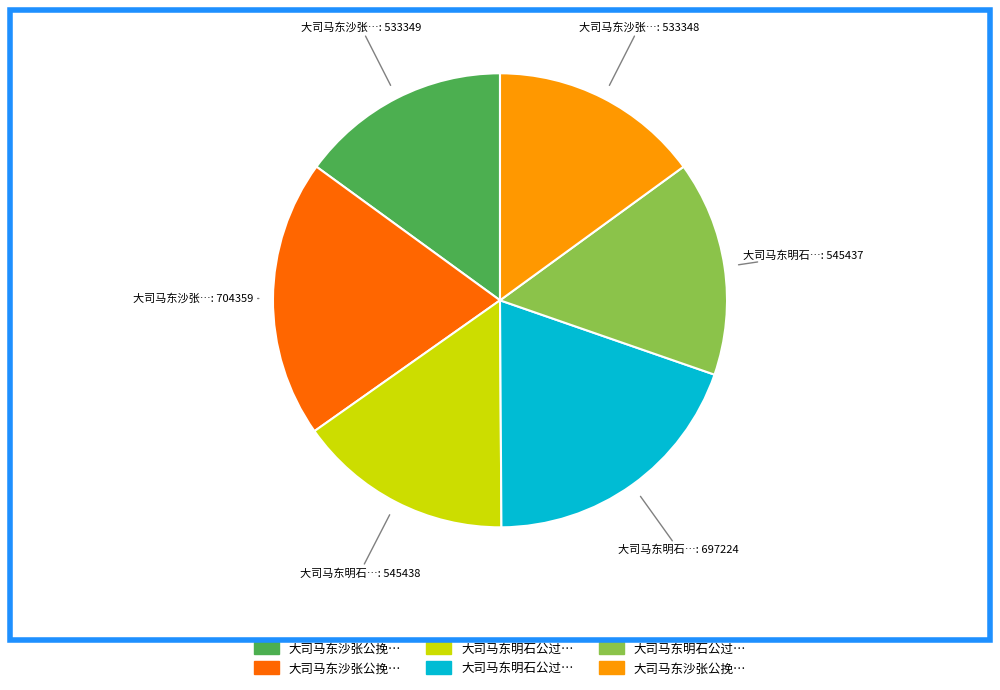

Is there any slice that represents more than half of the pie?

No